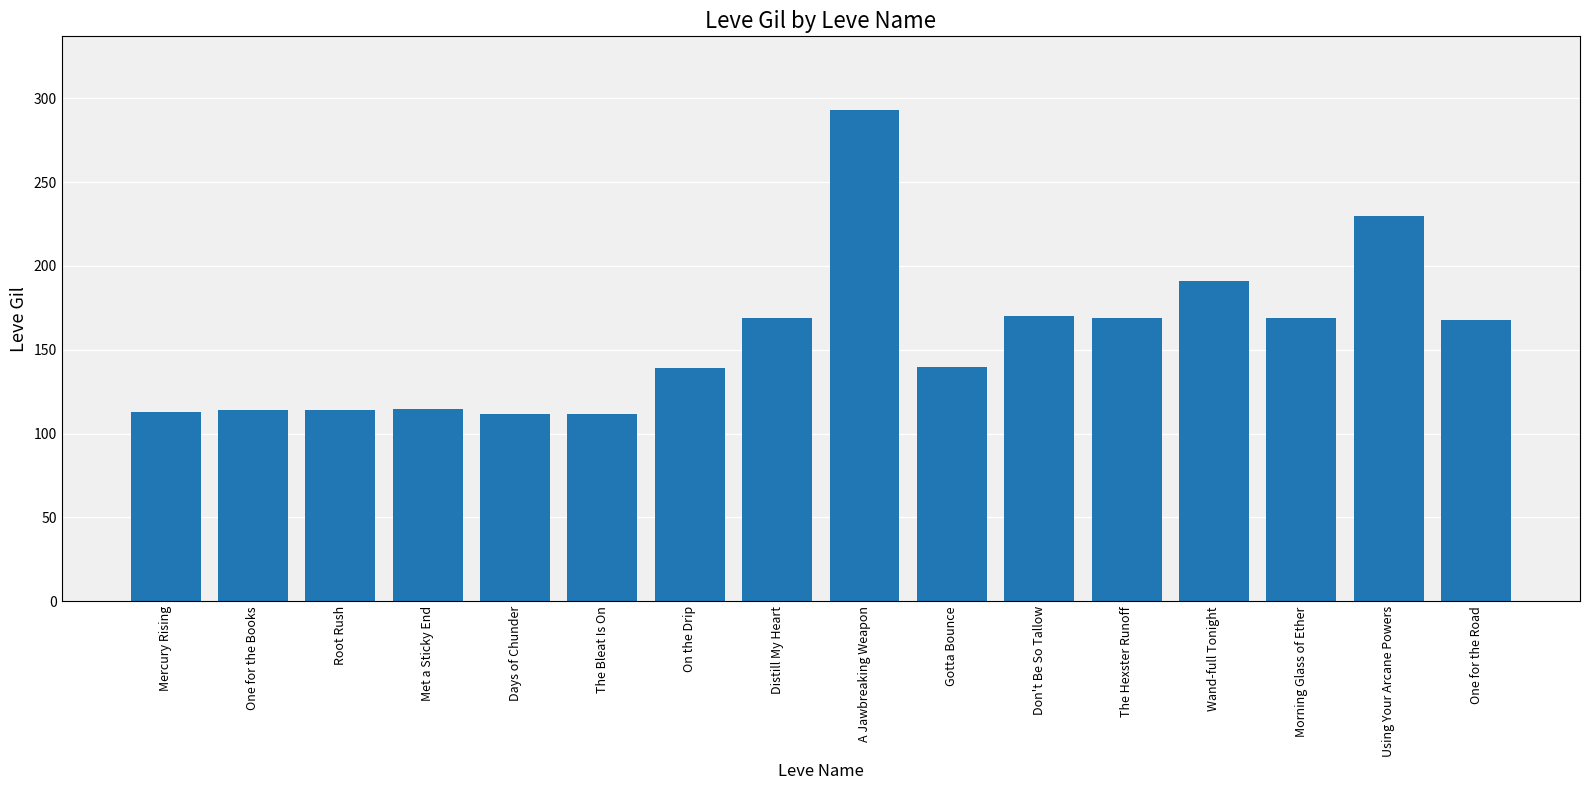

True or false: the data shows 94 at On the Drip.

False